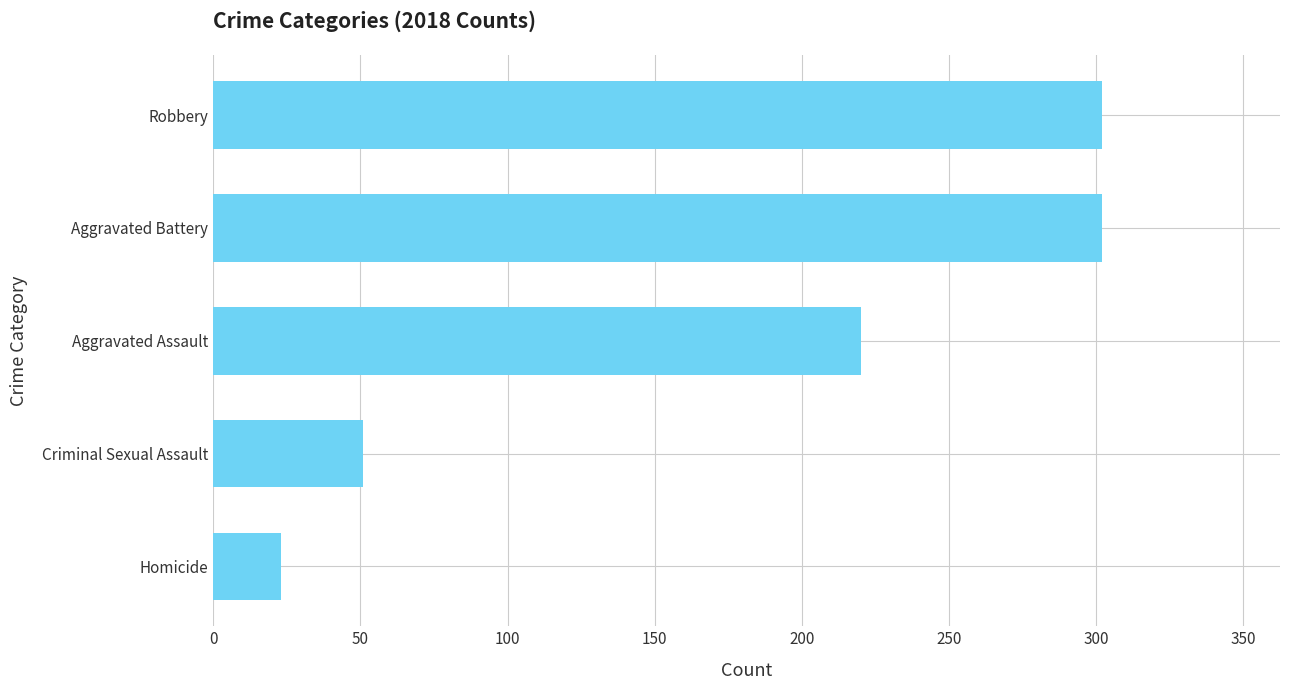

What is the ratio of the value at Aggravated Battery to the value at Robbery?

1.0